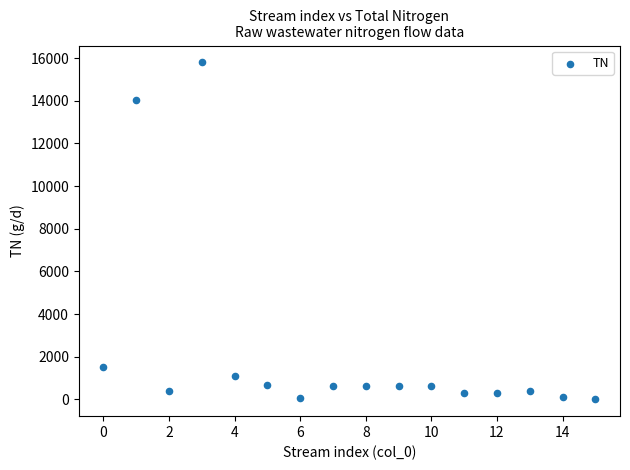

What is the range of Y values (max minus min)?

15797.2